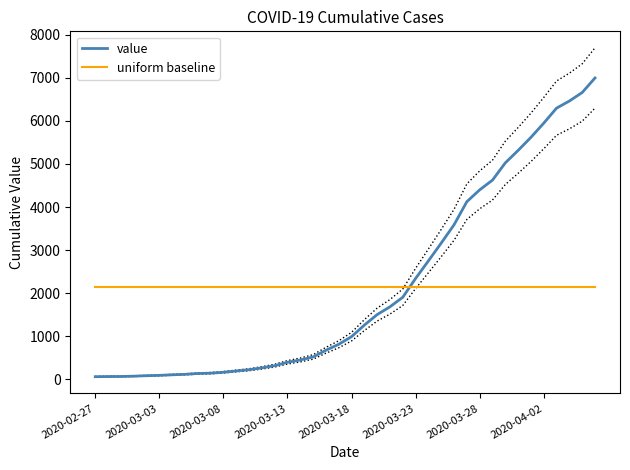

True or false: uniform baseline has more than 1 interior local peaks.

False